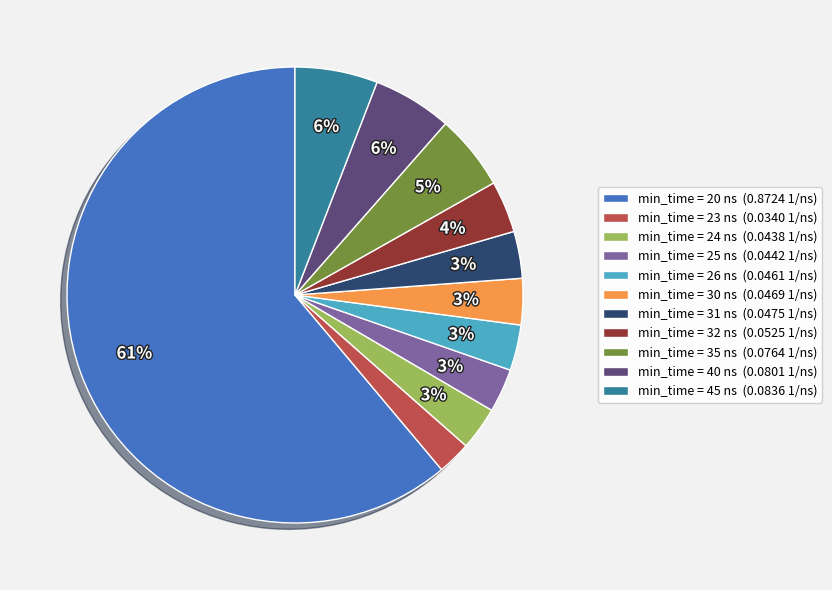

To the nearest percent, what percentage of the pie is min_time = 31 ns (0.0475 1/ns)?

3%